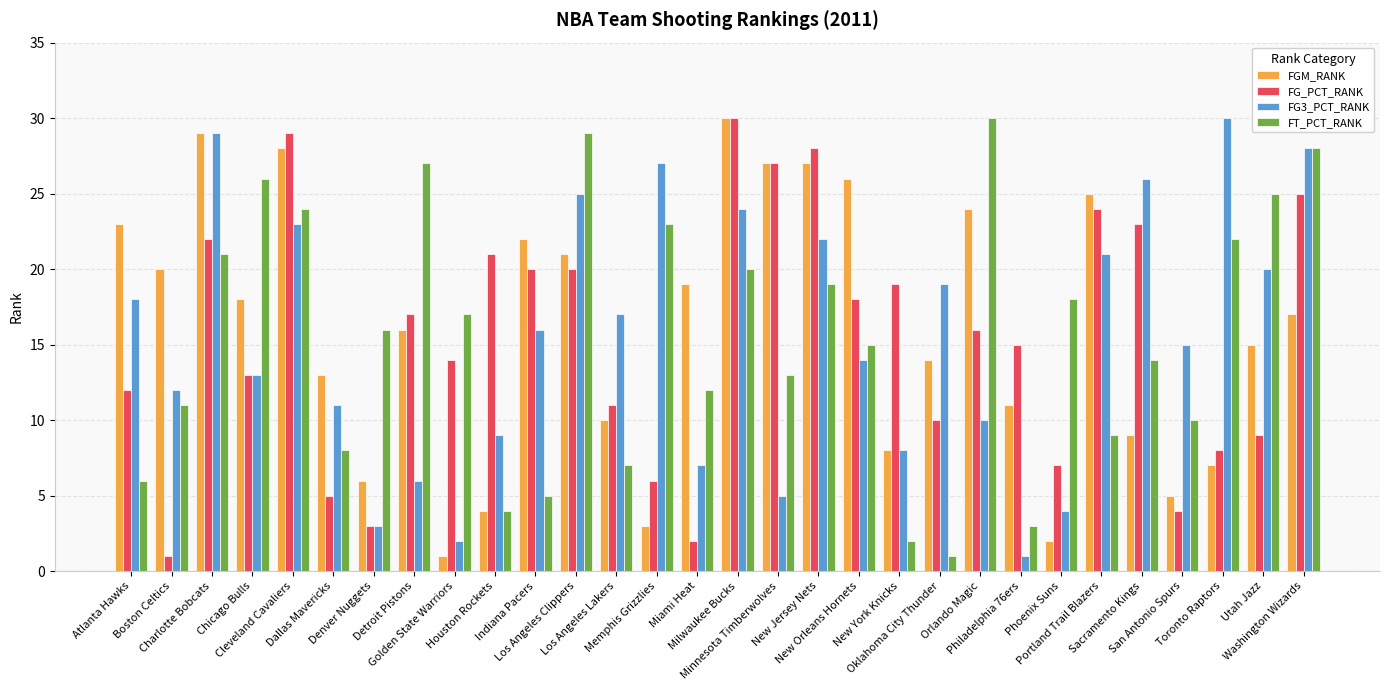

Reading left to right, what are all the values shown in this chart?

FGM_RANK: Atlanta Hawks=23	Boston Celtics=20	Charlotte Bobcats=29	Chicago Bulls=18	Cleveland Cavaliers=28	Dallas Mavericks=13	Denver Nuggets=6	Detroit Pistons=16	Golden State Warriors=1	Houston Rockets=4	Indiana Pacers=22	Los Angeles Clippers=21	Los Angeles Lakers=10	Memphis Grizzlies=3	Miami Heat=19	Milwaukee Bucks=30	Minnesota Timberwolves=27	New Jersey Nets=27	New Orleans Hornets=26	New York Knicks=8	Oklahoma City Thunder=14	Orlando Magic=24	Philadelphia 76ers=11	Phoenix Suns=2	Portland Trail Blazers=25	Sacramento Kings=9	San Antonio Spurs=5	Toronto Raptors=7	Utah Jazz=15	Washington Wizards=17
FG_PCT_RANK: Atlanta Hawks=12	Boston Celtics=1	Charlotte Bobcats=22	Chicago Bulls=13	Cleveland Cavaliers=29	Dallas Mavericks=5	Denver Nuggets=3	Detroit Pistons=17	Golden State Warriors=14	Houston Rockets=21	Indiana Pacers=20	Los Angeles Clippers=20	Los Angeles Lakers=11	Memphis Grizzlies=6	Miami Heat=2	Milwaukee Bucks=30	Minnesota Timberwolves=27	New Jersey Nets=28	New Orleans Hornets=18	New York Knicks=19	Oklahoma City Thunder=10	Orlando Magic=16	Philadelphia 76ers=15	Phoenix Suns=7	Portland Trail Blazers=24	Sacramento Kings=23	San Antonio Spurs=4	Toronto Raptors=8	Utah Jazz=9	Washington Wizards=25
FG3_PCT_RANK: Atlanta Hawks=18	Boston Celtics=12	Charlotte Bobcats=29	Chicago Bulls=13	Cleveland Cavaliers=23	Dallas Mavericks=11	Denver Nuggets=3	Detroit Pistons=6	Golden State Warriors=2	Houston Rockets=9	Indiana Pacers=16	Los Angeles Clippers=25	Los Angeles Lakers=17	Memphis Grizzlies=27	Miami Heat=7	Milwaukee Bucks=24	Minnesota Timberwolves=5	New Jersey Nets=22	New Orleans Hornets=14	New York Knicks=8	Oklahoma City Thunder=19	Orlando Magic=10	Philadelphia 76ers=1	Phoenix Suns=4	Portland Trail Blazers=21	Sacramento Kings=26	San Antonio Spurs=15	Toronto Raptors=30	Utah Jazz=20	Washington Wizards=28
FT_PCT_RANK: Atlanta Hawks=6	Boston Celtics=11	Charlotte Bobcats=21	Chicago Bulls=26	Cleveland Cavaliers=24	Dallas Mavericks=8	Denver Nuggets=16	Detroit Pistons=27	Golden State Warriors=17	Houston Rockets=4	Indiana Pacers=5	Los Angeles Clippers=29	Los Angeles Lakers=7	Memphis Grizzlies=23	Miami Heat=12	Milwaukee Bucks=20	Minnesota Timberwolves=13	New Jersey Nets=19	New Orleans Hornets=15	New York Knicks=2	Oklahoma City Thunder=1	Orlando Magic=30	Philadelphia 76ers=3	Phoenix Suns=18	Portland Trail Blazers=9	Sacramento Kings=14	San Antonio Spurs=10	Toronto Raptors=22	Utah Jazz=25	Washington Wizards=28